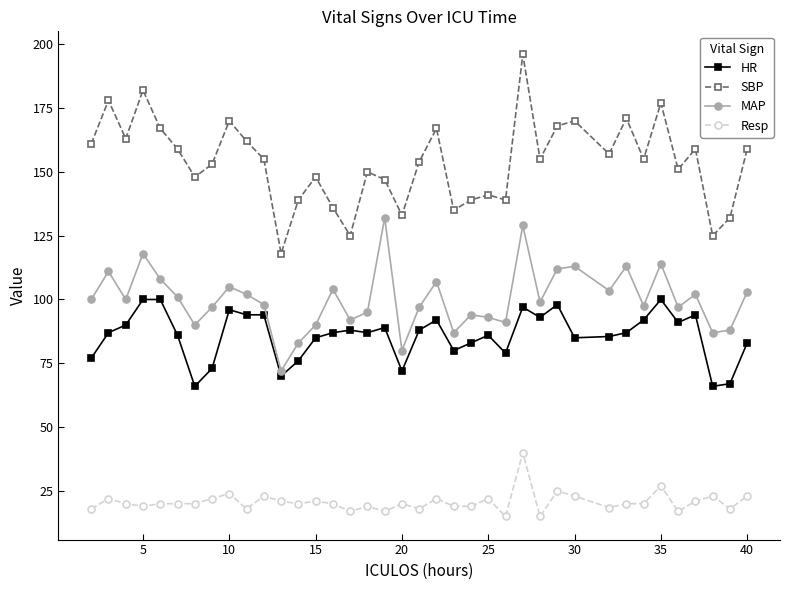

Which series has the widest spread of values?

SBP